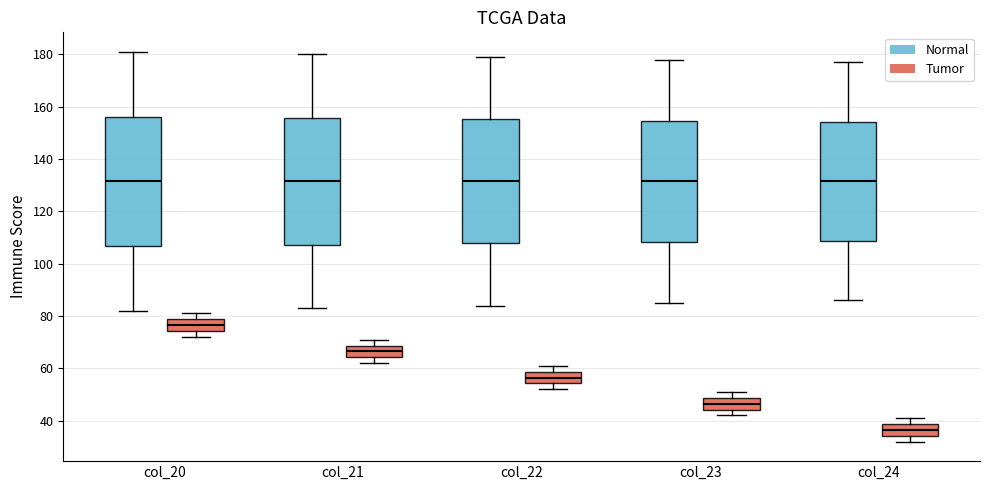

Reading left to right, read every box against the y-axis: the position of its median line, the range the box covers, and the ends of its whiskers. The values are not printed on the chart, so give them approximately, as read against the axis.

col_20 (Normal): median 132, box 106 to 156, whiskers 82 to 182
col_20 (Tumor): median 76, box 74 to 78, whiskers 72 to 82
col_21 (Normal): median 132, box 108 to 156, whiskers 84 to 180
col_21 (Tumor): median 66, box 64 to 68, whiskers 62 to 72
col_22 (Normal): median 132, box 108 to 156, whiskers 84 to 180
col_22 (Tumor): median 56, box 54 to 58, whiskers 52 to 62
col_23 (Normal): median 132, box 108 to 154, whiskers 86 to 178
col_23 (Tumor): median 46, box 44 to 48, whiskers 42 to 52
col_24 (Normal): median 132, box 108 to 154, whiskers 86 to 178
col_24 (Tumor): median 36, box 34 to 38, whiskers 32 to 42